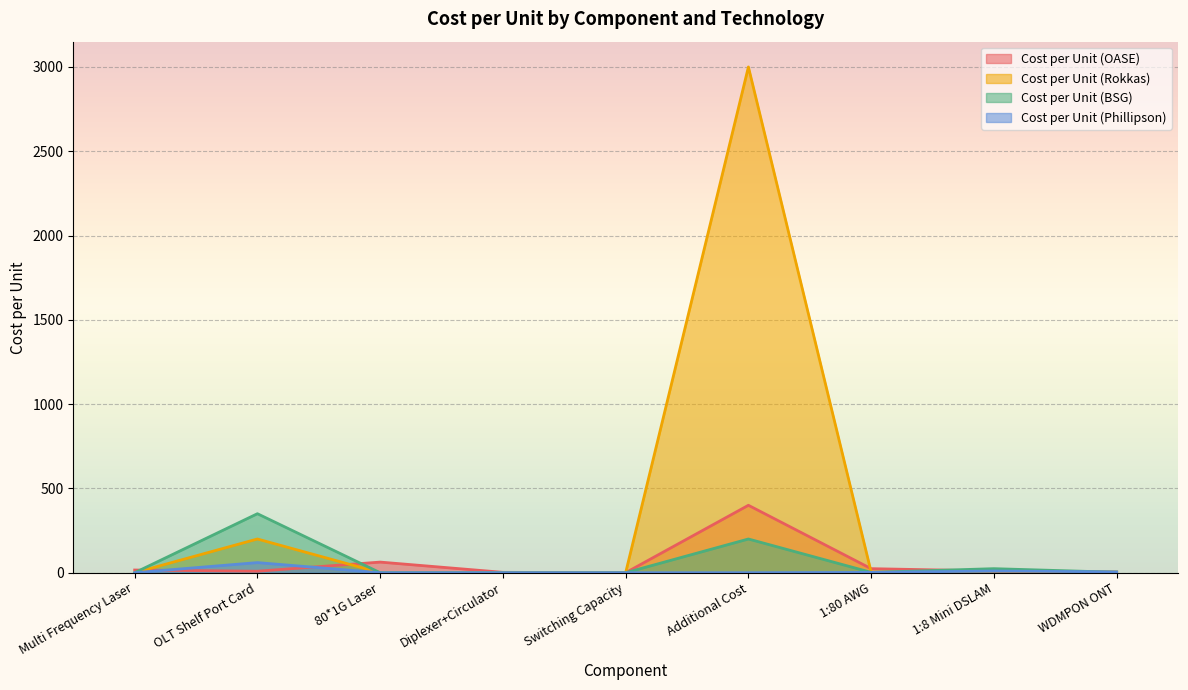

Which category has the highest value across all series?

Additional Cost